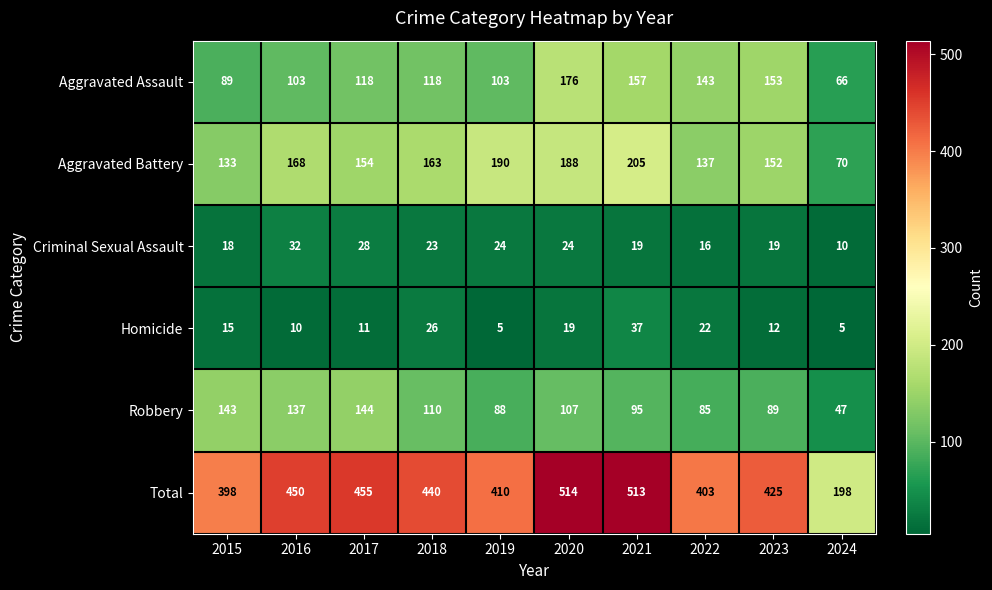

At how many categories does at least one series exceed 74?

10